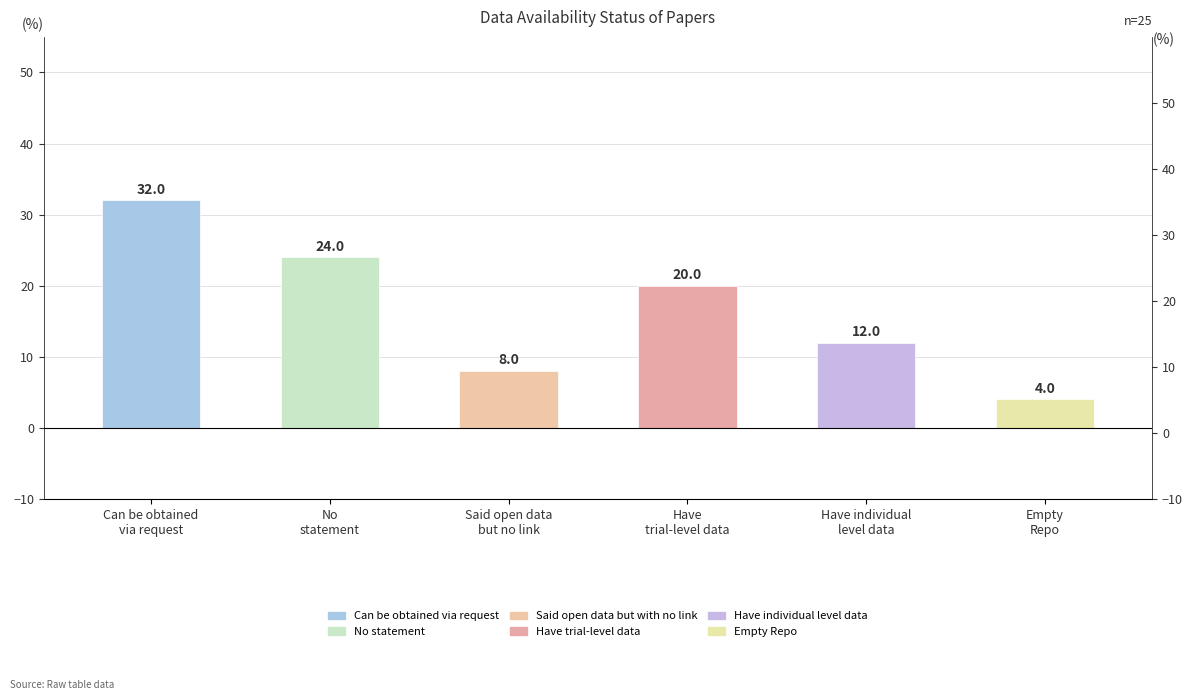

At which label is the value closest to 18?

Have
trial-level data